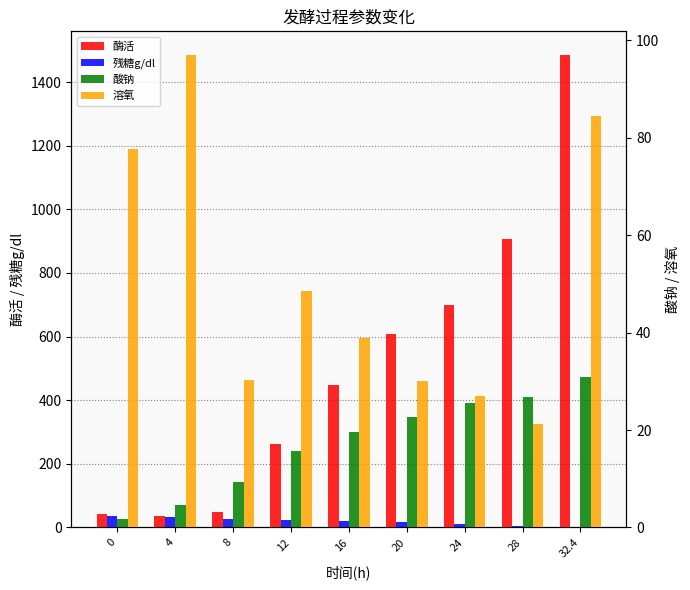

Reading left to right, what are all the values shown in this chart?

酶活: 0=41.1	4=36.6	8=48.9	12=262.2	16=448.9	20=607.2	24=698.8	28=907.7	32.4=1485.5
残糖g/dl: 0=34.5	4=31.8	8=26.8	12=24.4	16=19.8	20=15.6	24=11.7	28=6.1	32.4=1.8
酸钠: 0=1.8	4=4.7	8=9.4	12=15.6	16=19.5	20=22.7	24=25.6	28=26.9	32.4=30.9
溶氧: 0=77.7	4=97.0	8=30.3	12=48.5	16=39.0	20=30.1	24=27.1	28=21.3	32.4=84.6